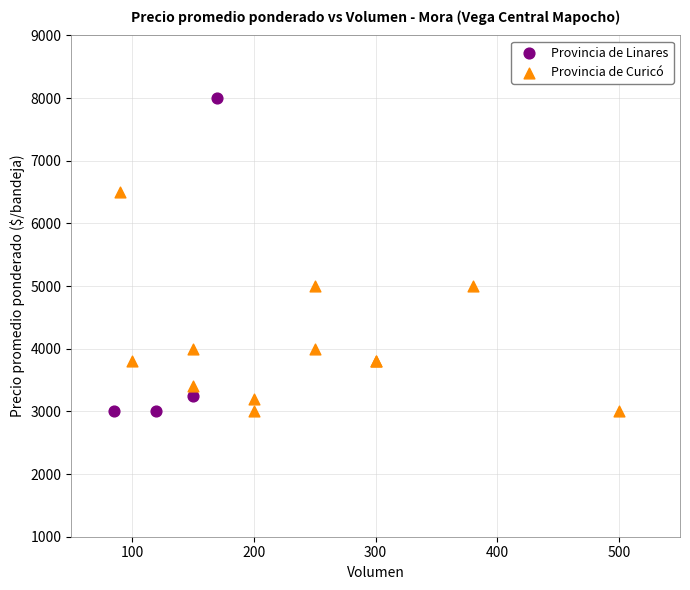

Which series has the largest Y range (max minus min)?

Provincia de Linares